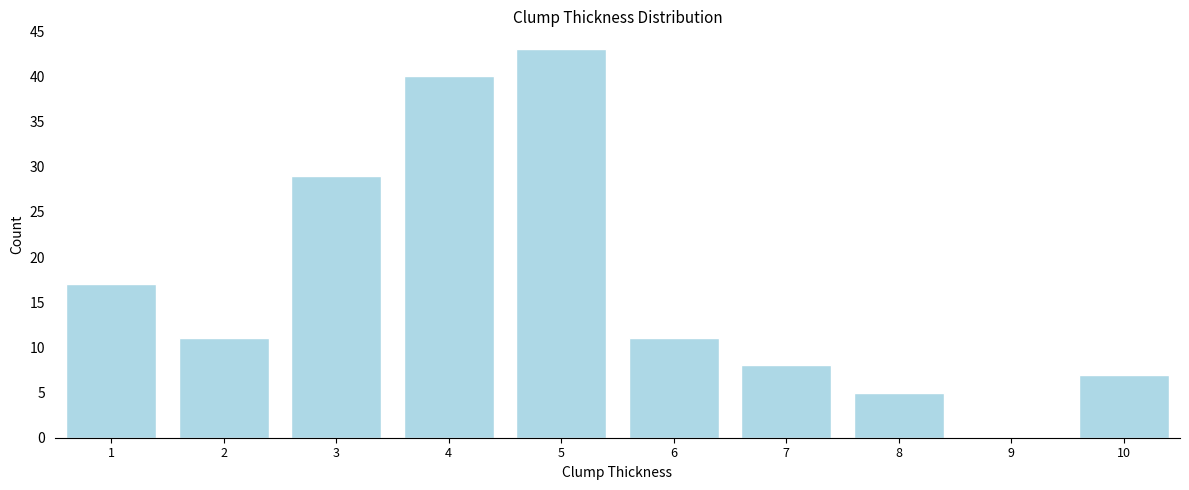

Reading left to right, what are all the values shown in this chart?

1=17	2=11	3=29	4=40	5=43	6=11	7=8	8=5	9=0	10=7